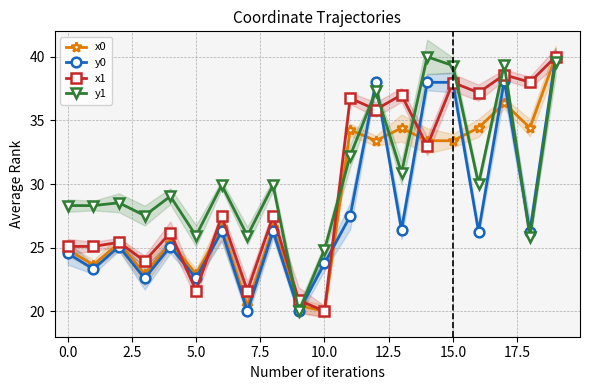

List the series in order of their peak value, highest first.

x0, y0, x1, y1